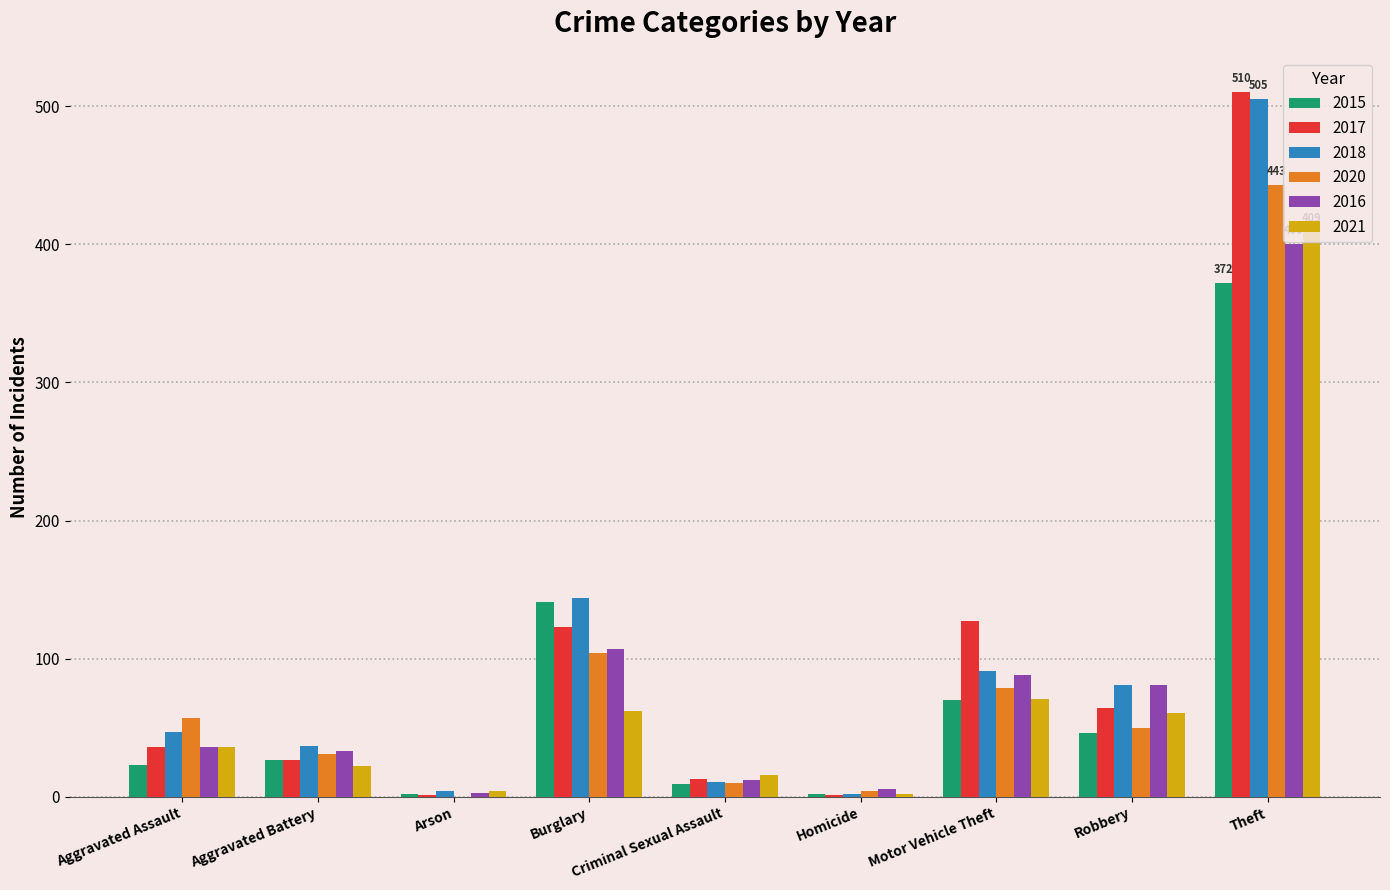

Which series changed the most between Burglary and Motor Vehicle Theft?

2015